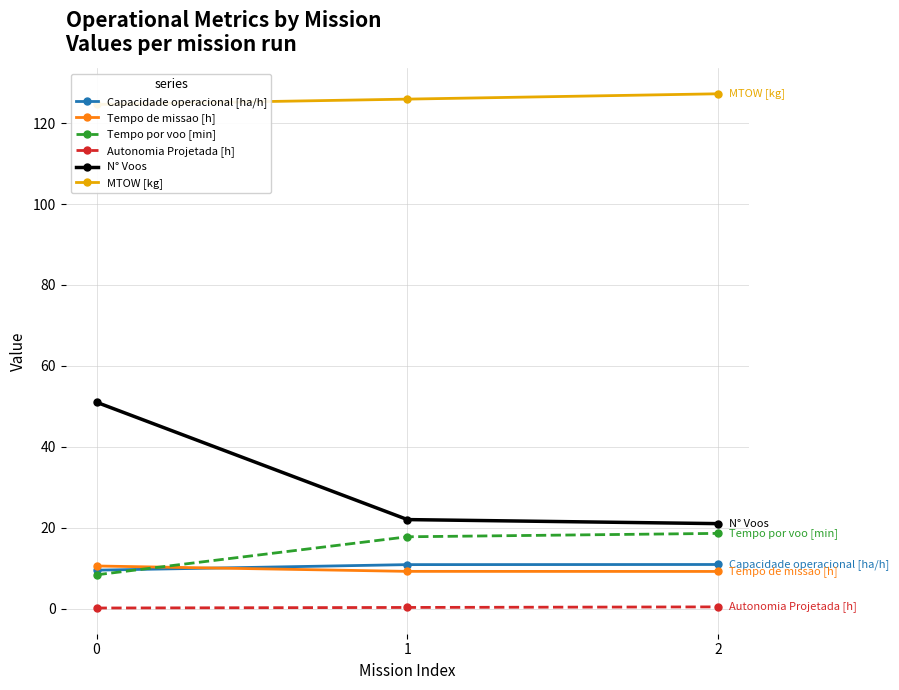

Is it true that Autonomia Projetada [h] equals 0.5 at 1?

False